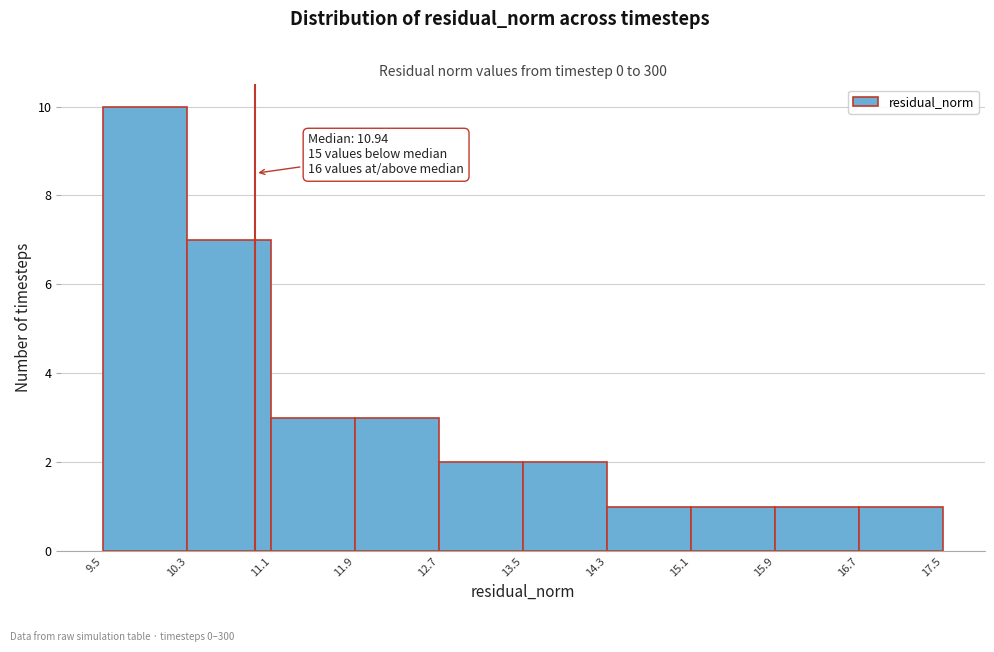

Which range on the x-axis has the tallest bar?

9.5 to 10.3